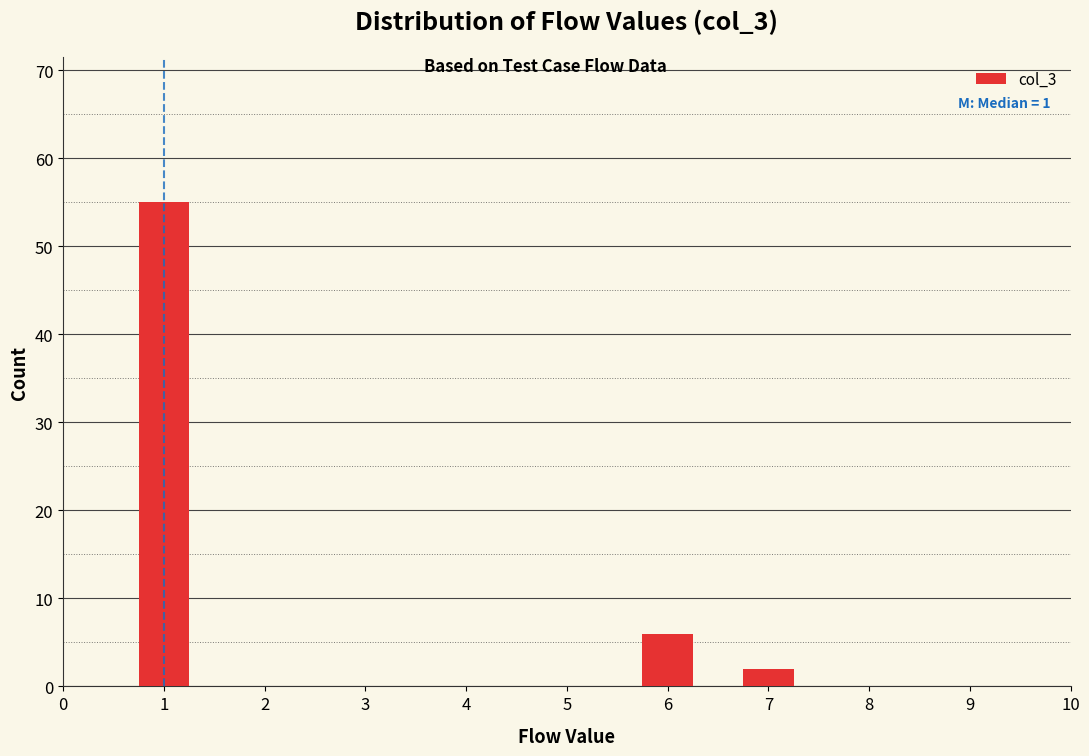

Reading right to left, list all the values displayed in this chart.

7=2	6=6	1=55